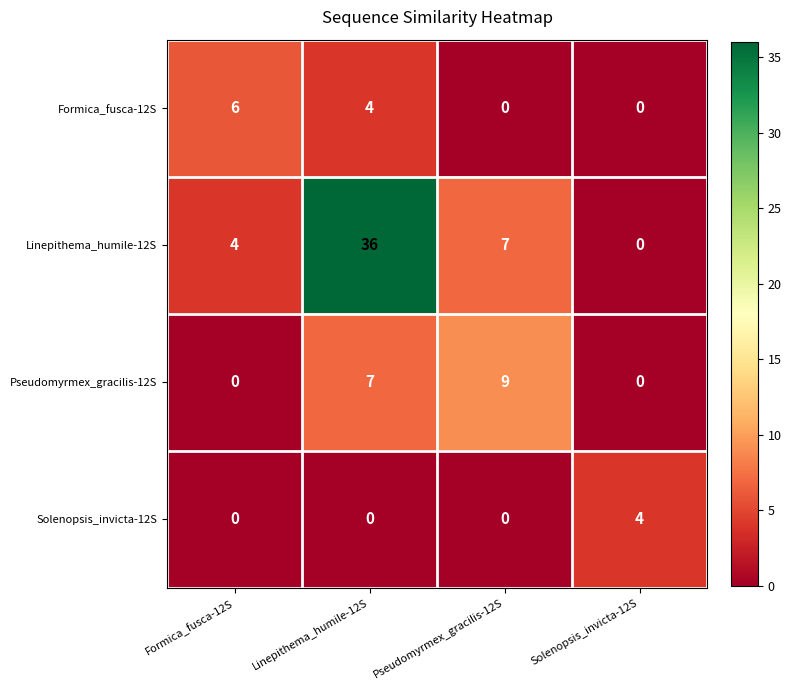

Reading left to right, transcribe all the data shown in this chart.

Formica_fusca-12S: Formica_fusca-12S=6	Linepithema_humile-12S=4	Pseudomyrmex_gracilis-12S=0	Solenopsis_invicta-12S=0
Linepithema_humile-12S: Formica_fusca-12S=4	Linepithema_humile-12S=36	Pseudomyrmex_gracilis-12S=7	Solenopsis_invicta-12S=0
Pseudomyrmex_gracilis-12S: Formica_fusca-12S=0	Linepithema_humile-12S=7	Pseudomyrmex_gracilis-12S=9	Solenopsis_invicta-12S=0
Solenopsis_invicta-12S: Formica_fusca-12S=0	Linepithema_humile-12S=0	Pseudomyrmex_gracilis-12S=0	Solenopsis_invicta-12S=4